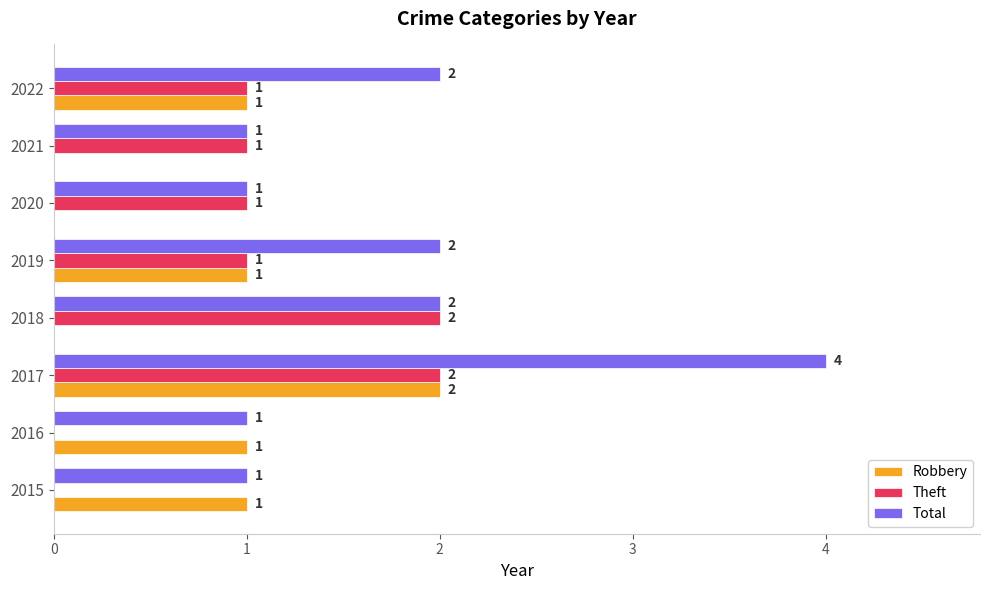

What is the sum of all Theft values?

8